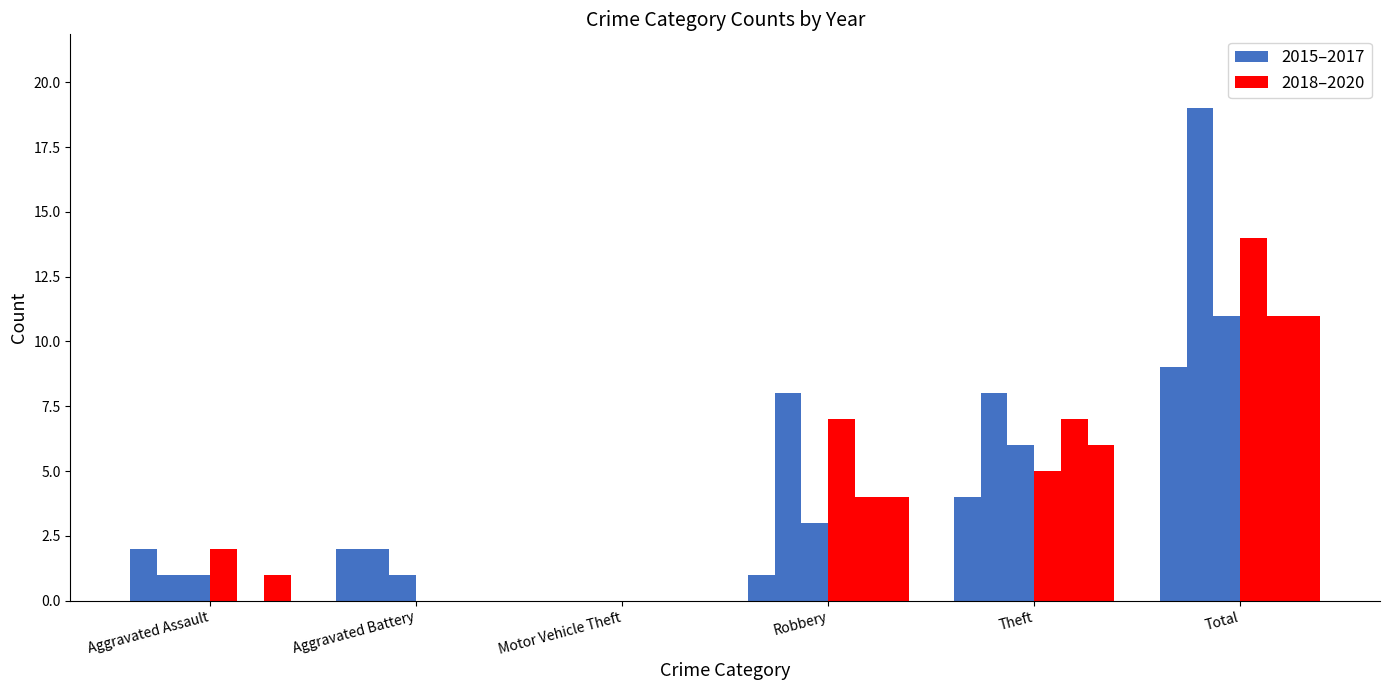

At which category is the sum across all series the highest?

Total